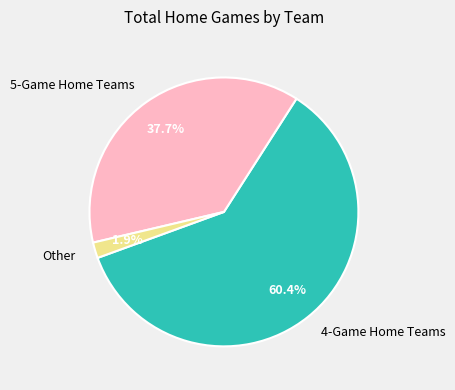

Which slice represents more than half of the pie?

4-Game Home Teams